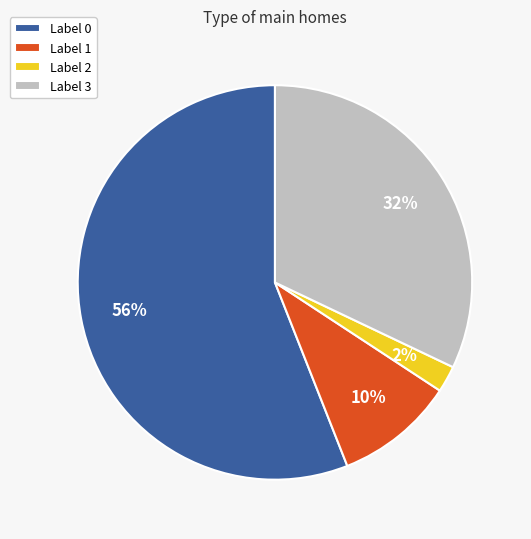

To the nearest percent, what percentage of the pie is Label 2?

2%